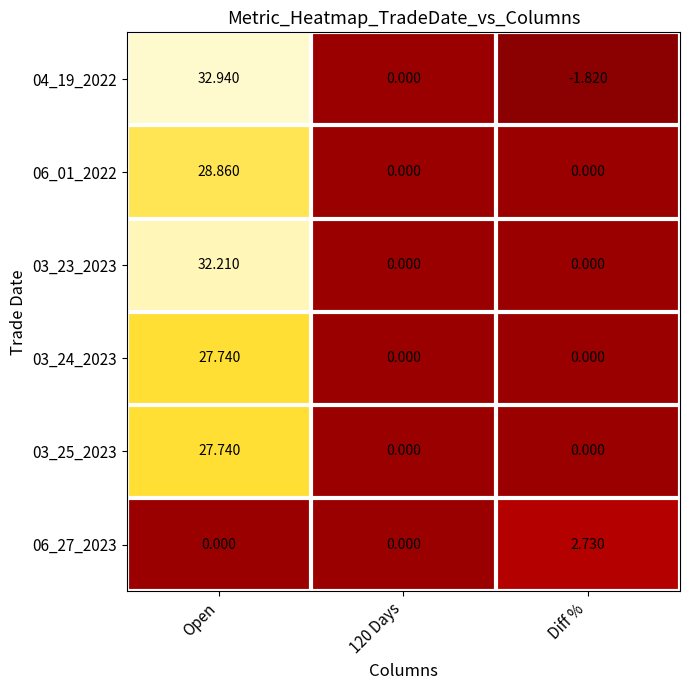

What is the spread (max minus min) of values at Open?

32.9